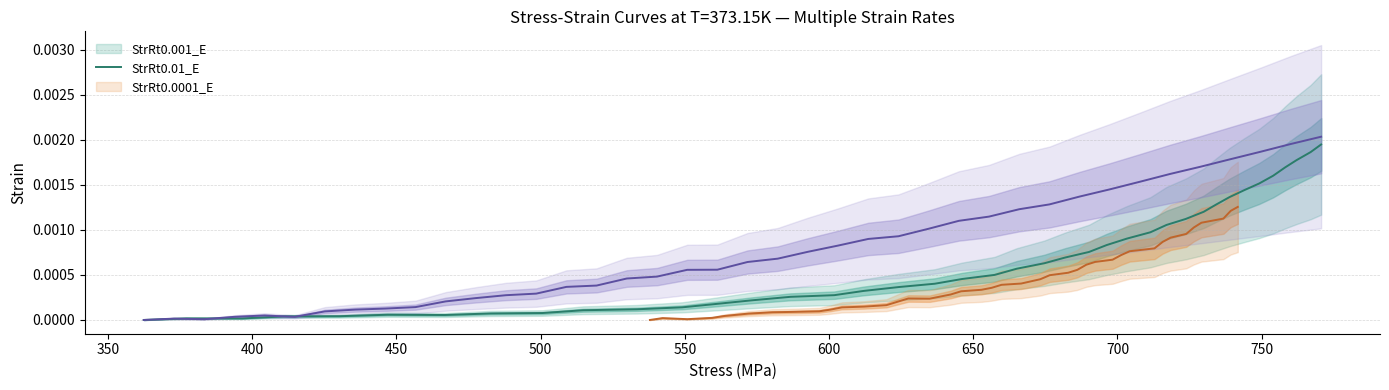

Does the chart have visible grid lines?

Yes